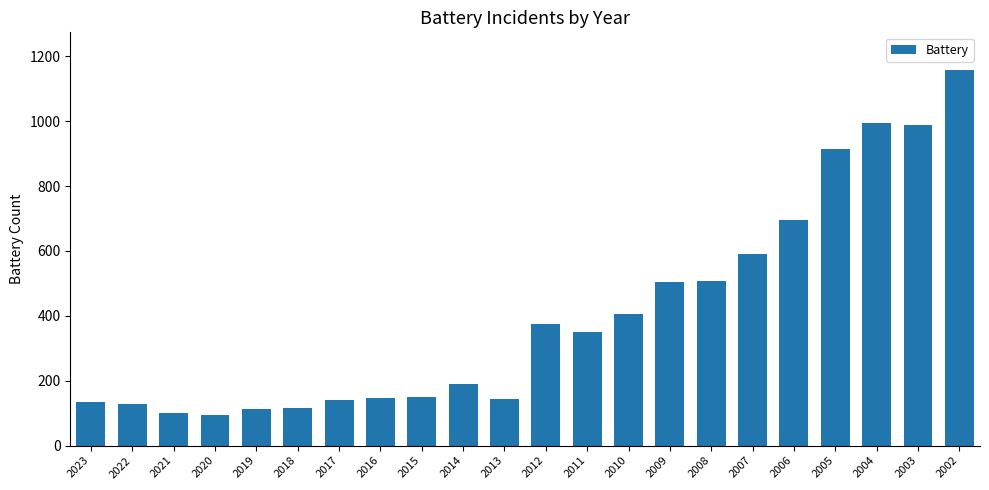

Which has a higher value, 2022 or 2019?

2022